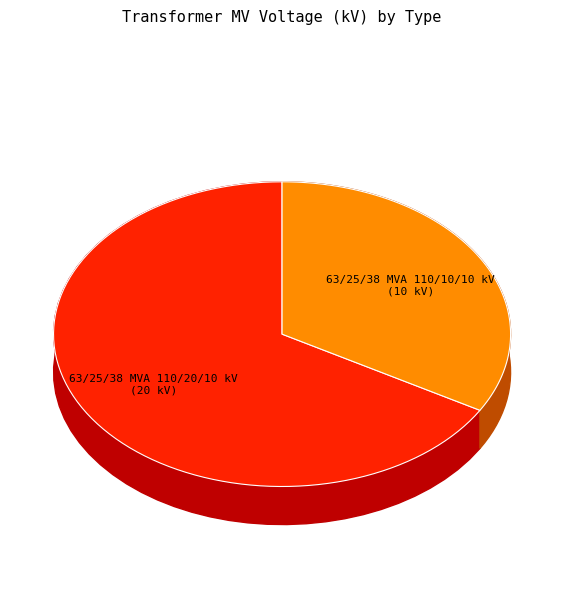

What percentage is the 63/25/38 MVA 110/20/10 kV slice, to the nearest percent?

67%